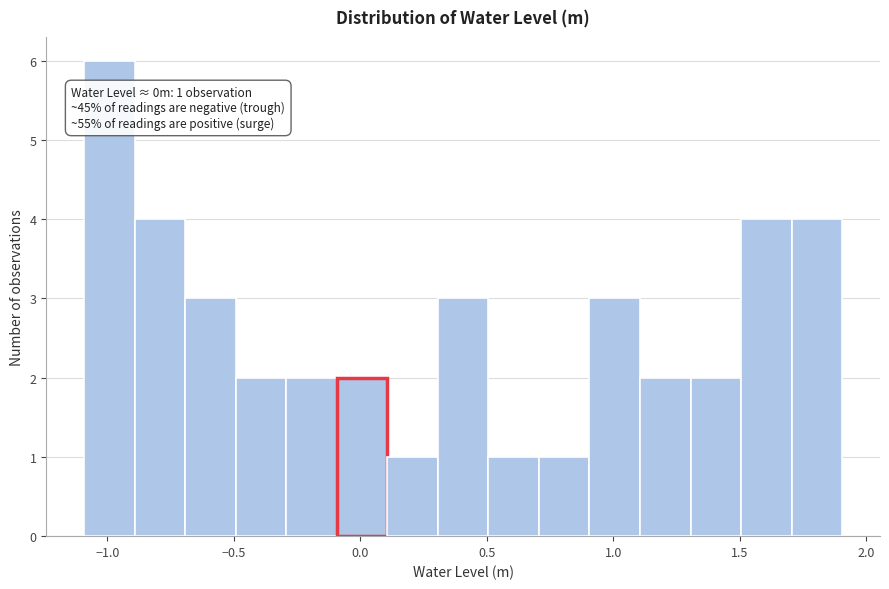

Around what value on the x-axis is the tallest bar? Give the approximate position of its centre, as read against the axis.

-1.00